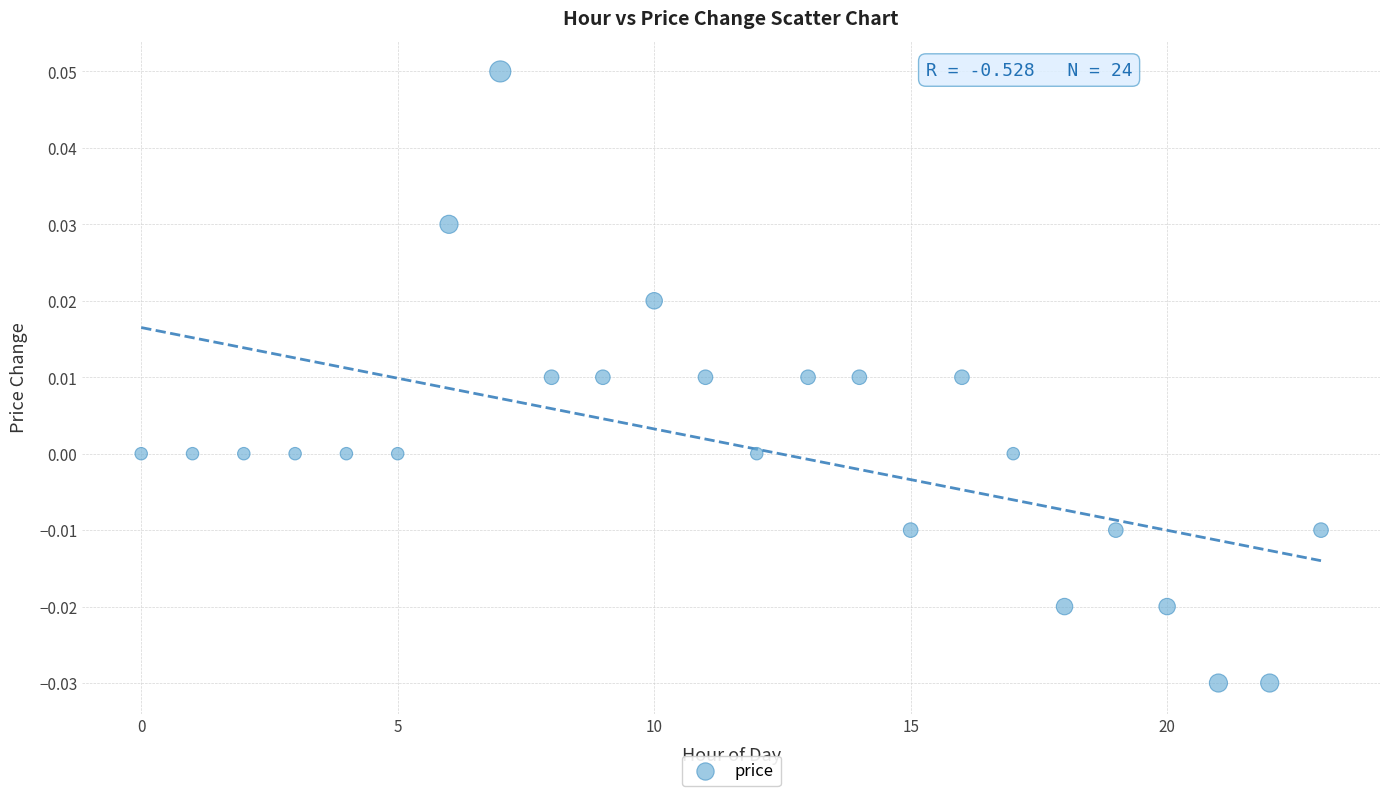

How many points are shown in the scatter plot?

24